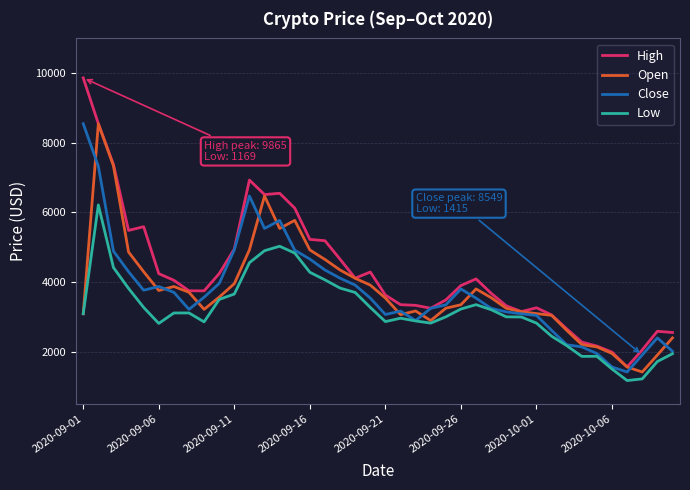

Which series has the largest total across all categories?

High